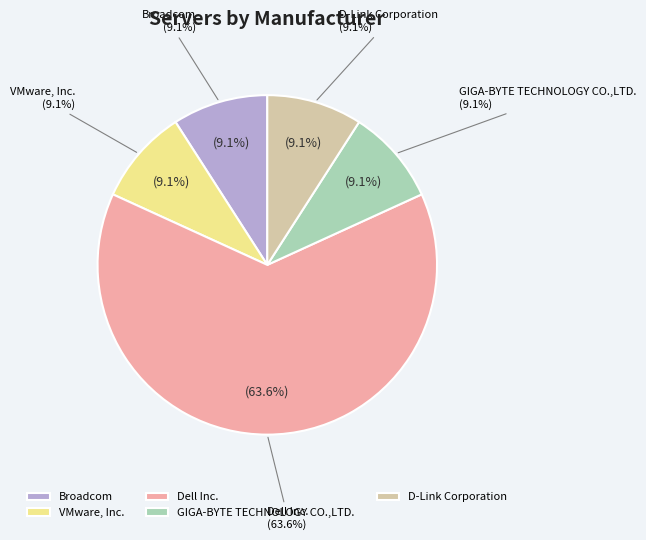

Between Broadcom and VMware, Inc., which is larger?

Broadcom